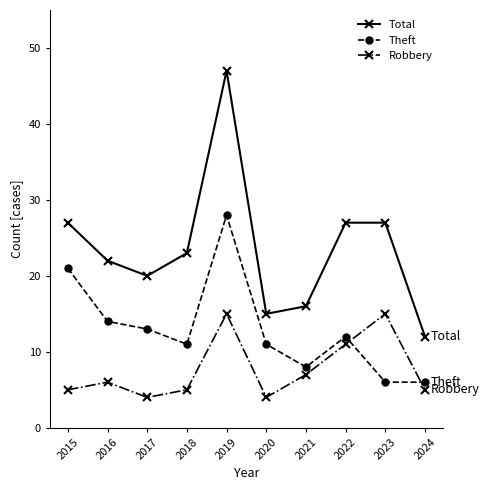

Reading left to right, what are all the values shown in this chart?

Total: 27	22	20	23	47	15	16	27	27	12
Theft: 21	14	13	11	28	11	8	12	6	6
Robbery: 5	6	4	5	15	4	7	11	15	5